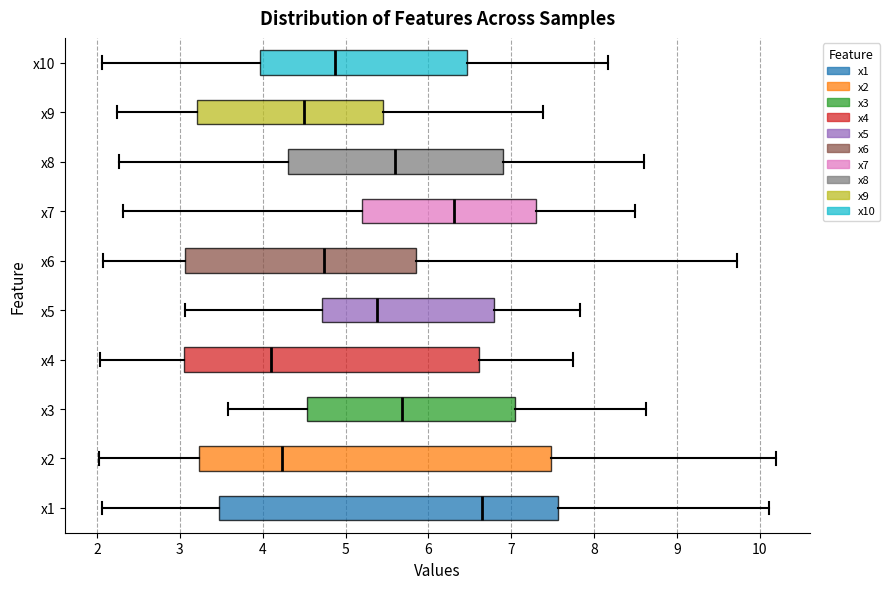

Which box has the furthest to the left median line?

x4